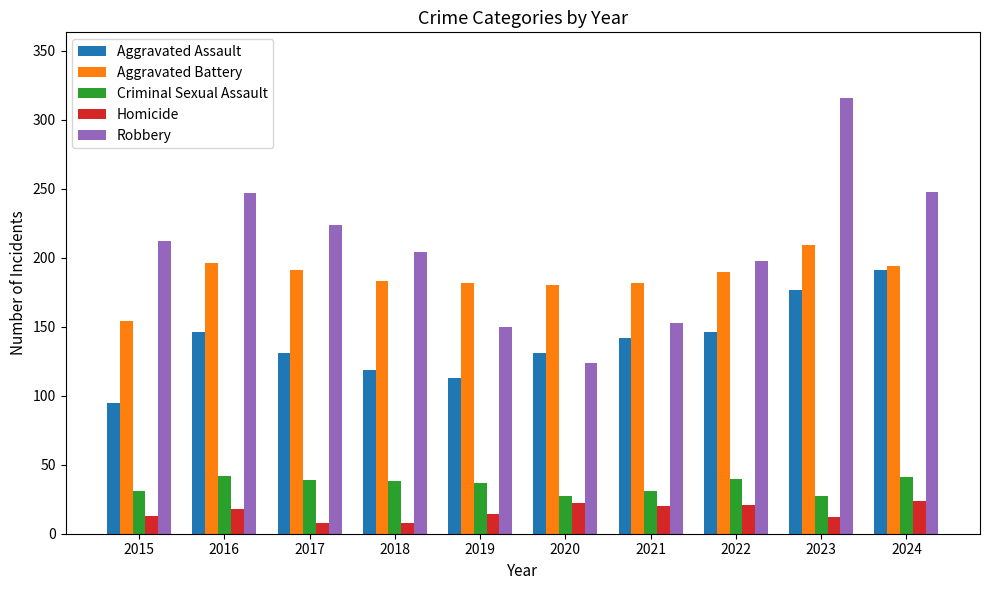

What is the difference between the maximum and minimum values in the Aggravated Assault series?

96